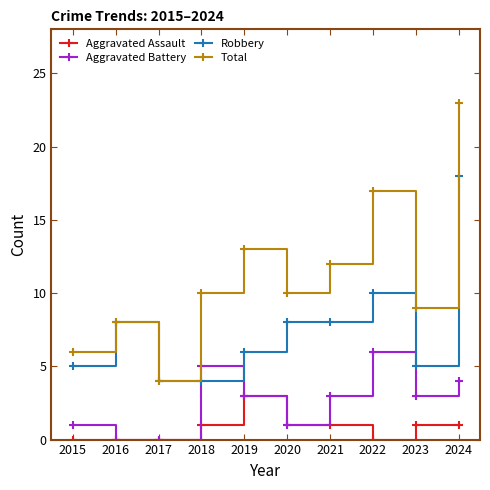

What is the difference between the highest and lowest values at 2018?

9